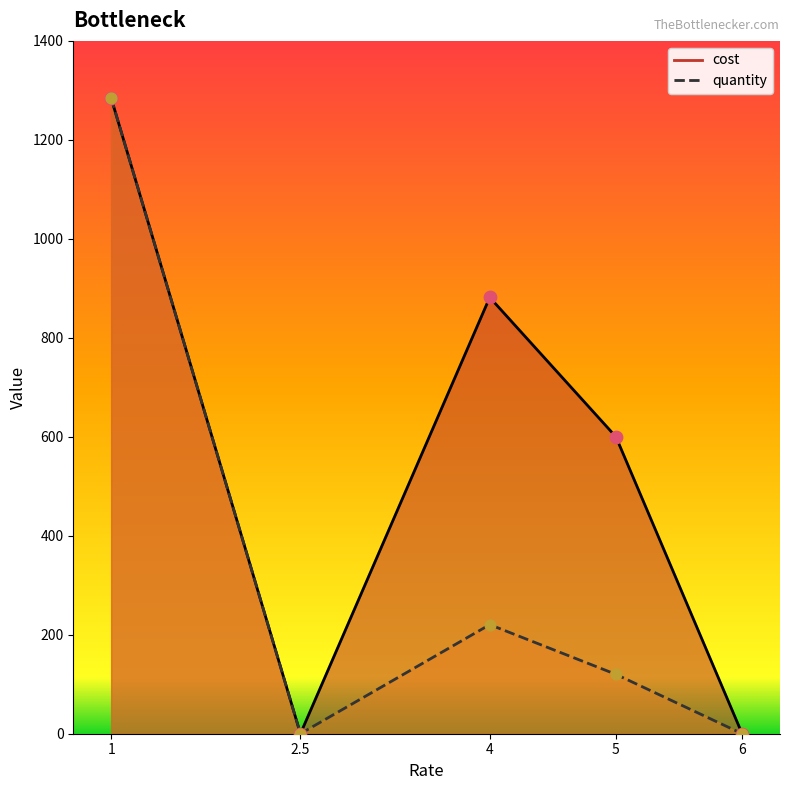

What are all the series names shown in the legend?

cost, quantity